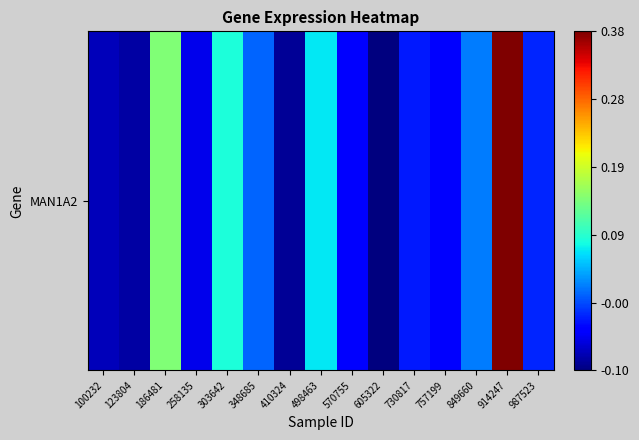

Reading left to right, transcribe all the data shown in this chart.

100232=-0.1	123804=-0.1	186481=0.1	258135=-0.1	303642=0.1	348685=0.0	410324=-0.1	498463=0.1	570755=-0.0	605322=-0.1	730817=-0.0	757199=-0.0	849660=0.0	914247=0.4	987523=-0.0